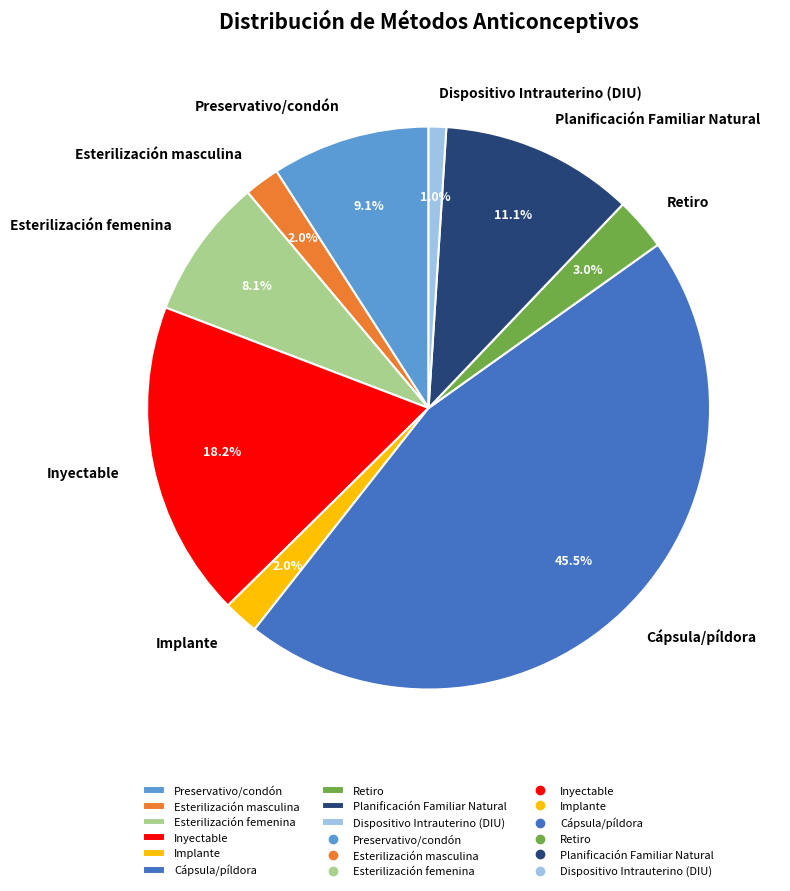

Count the number of slices in the pie.

9